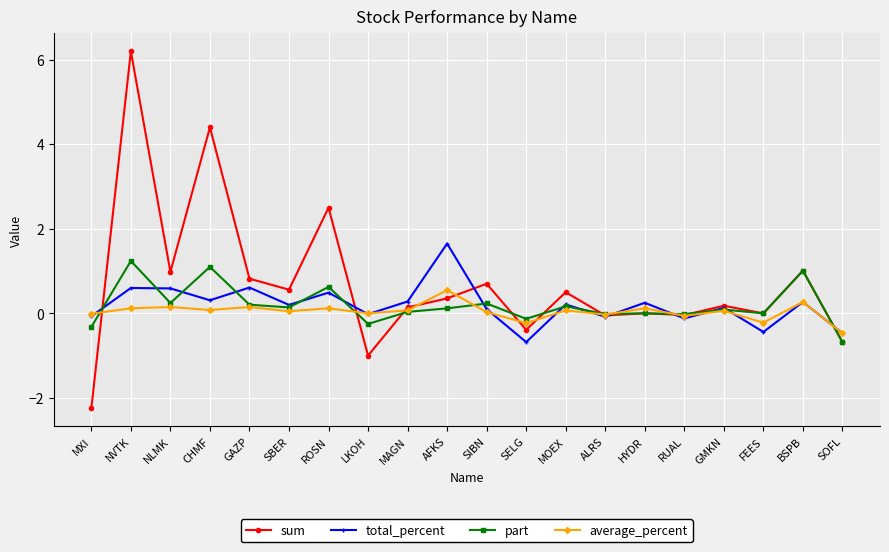

True or false: sum and part cross at least once.

True